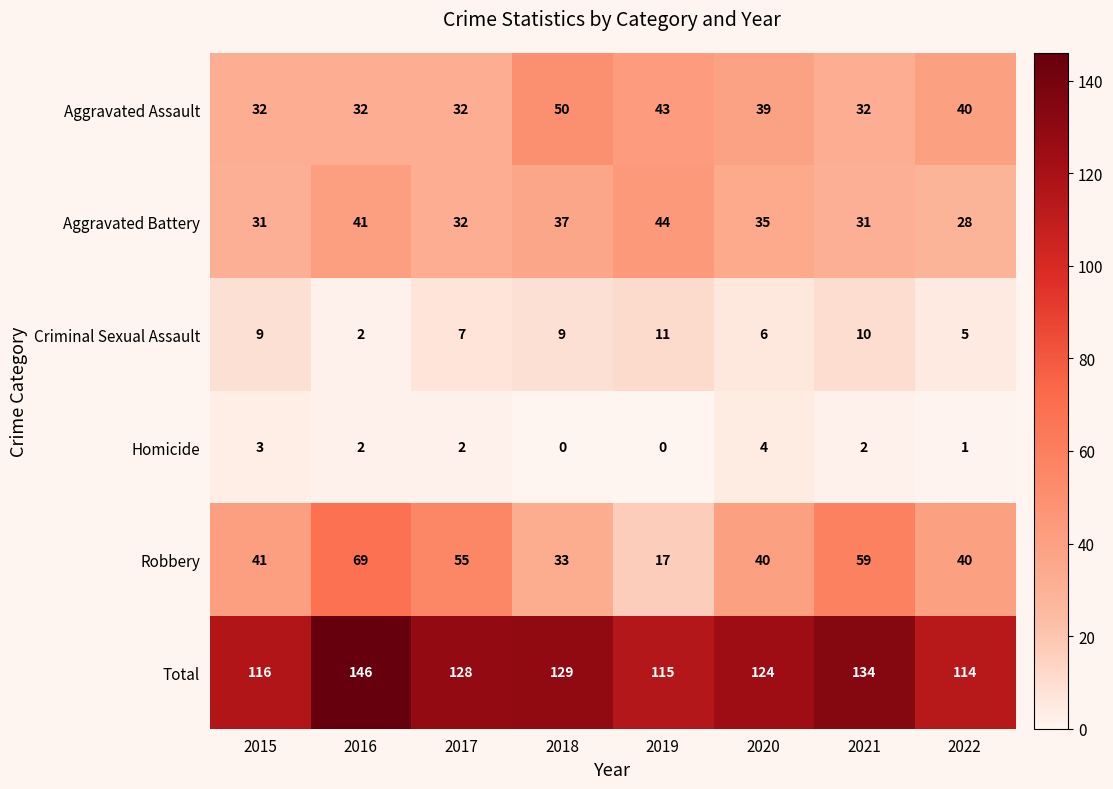

Between 2019 and 2020, which series saw the biggest shift?

Robbery